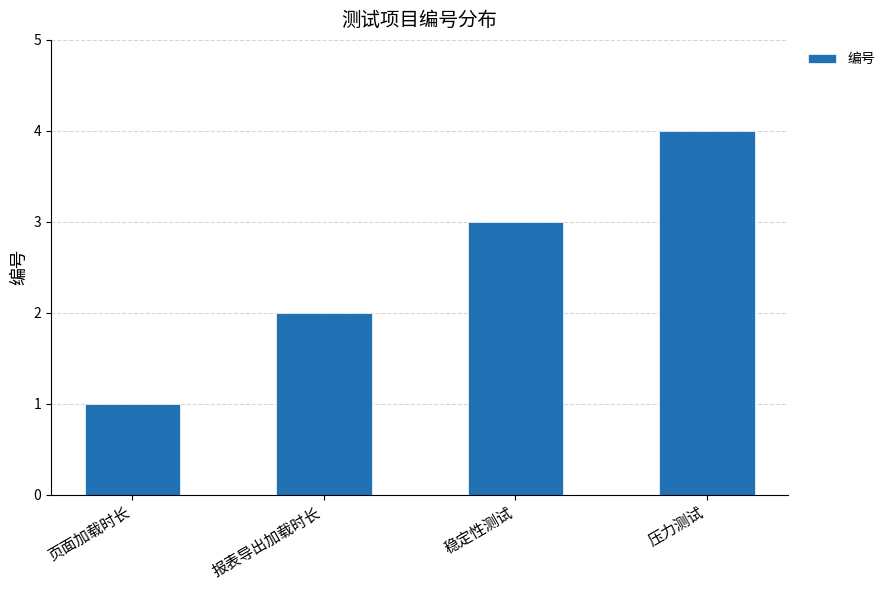

What position from the right is 报表导出加载时长?

3